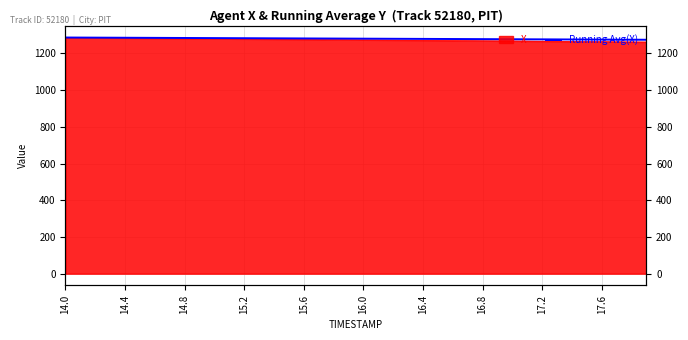

Which category has the highest value across all series?

14.0